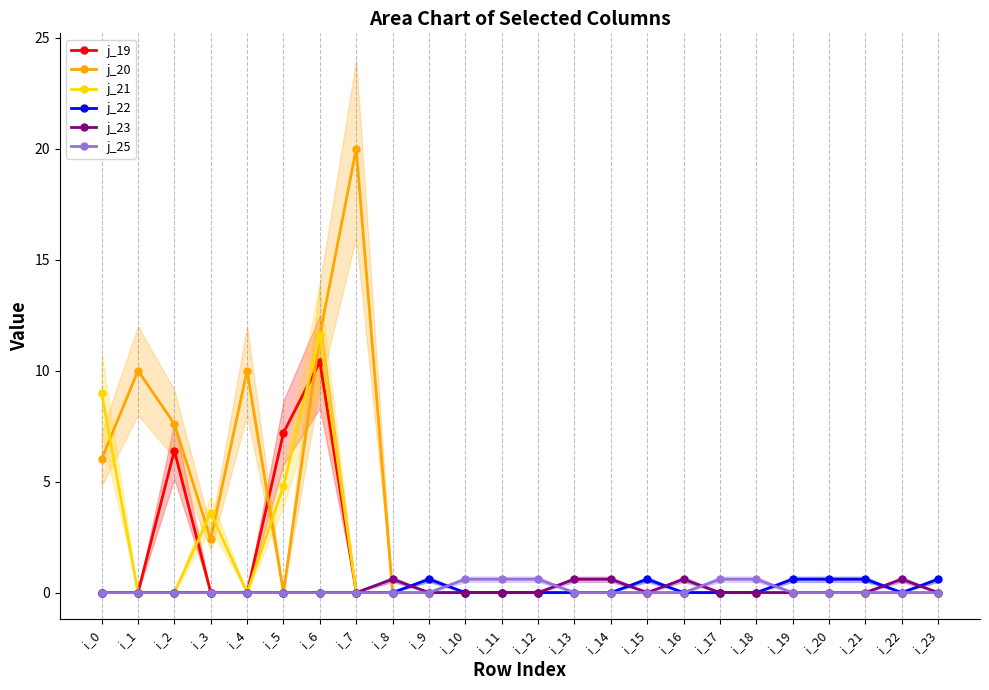

Which label corresponds to the largest value in the chart?

i_7